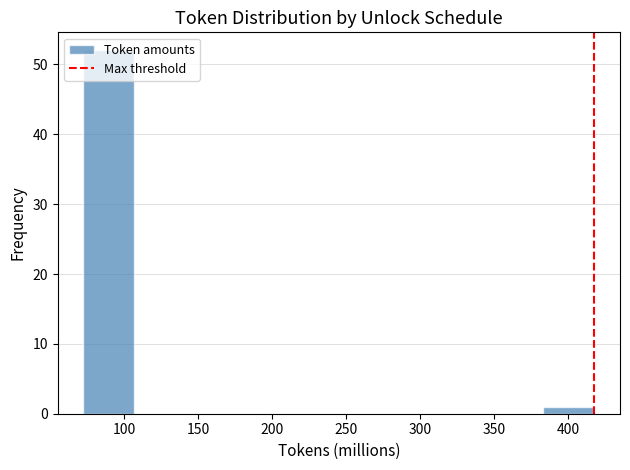

Reading left to right, list every bar in this chart as the range it spans on the x-axis followed by its height. Neither the bar edges nor the heights are printed on the chart, so give them approximately, as read against the axes.

70 to 105: 52
105 to 140: 0
140 to 175: 0
175 to 210: 0
210 to 245: 0
245 to 280: 0
280 to 315: 0
315 to 350: 0
350 to 385: 0
385 to 420: 1